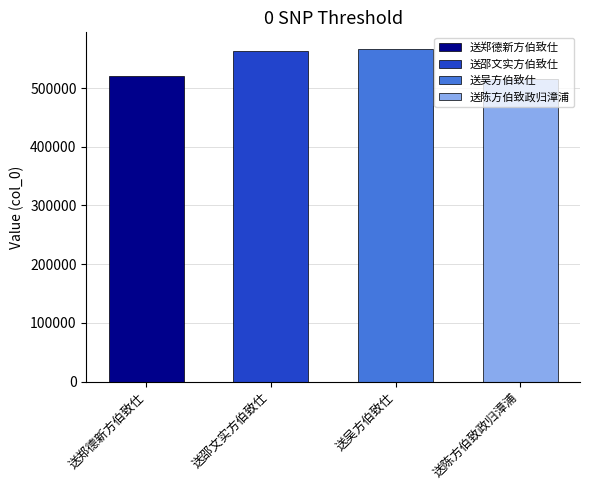

What position from the right is 送郑德新方伯致仕?

4